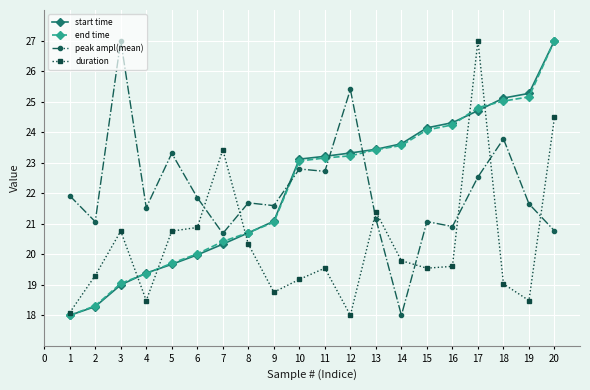

What is the difference between the second highest and second lowest values in the peak ampl(mean) series?

4.7